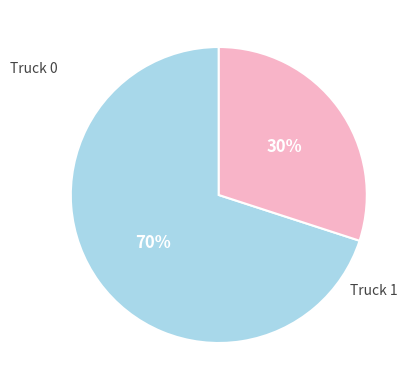

To the nearest percent, what is the difference between the largest and smallest slice percentages?

40%